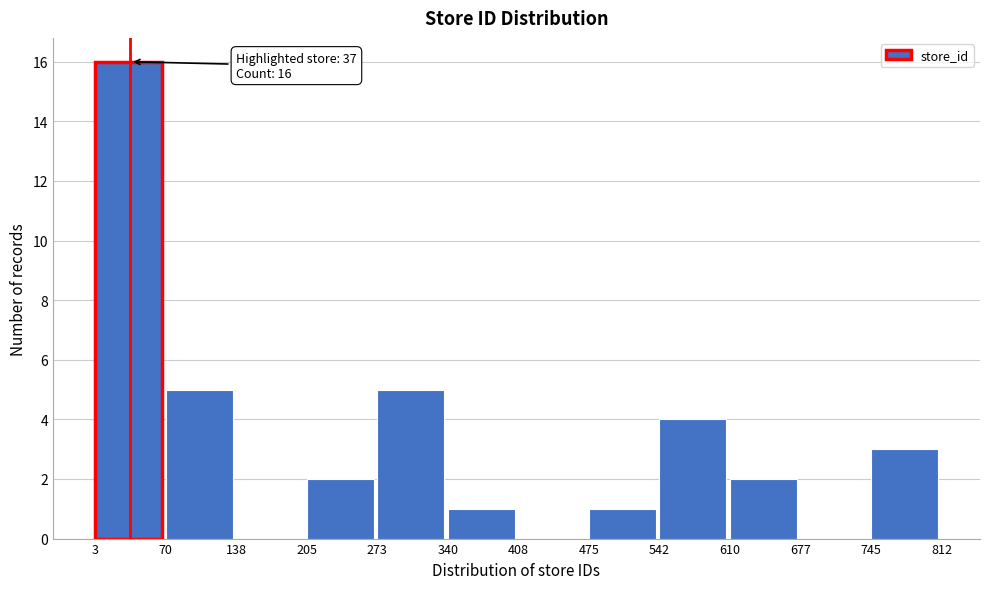

Which range on the x-axis has the tallest bar?

3 to 70